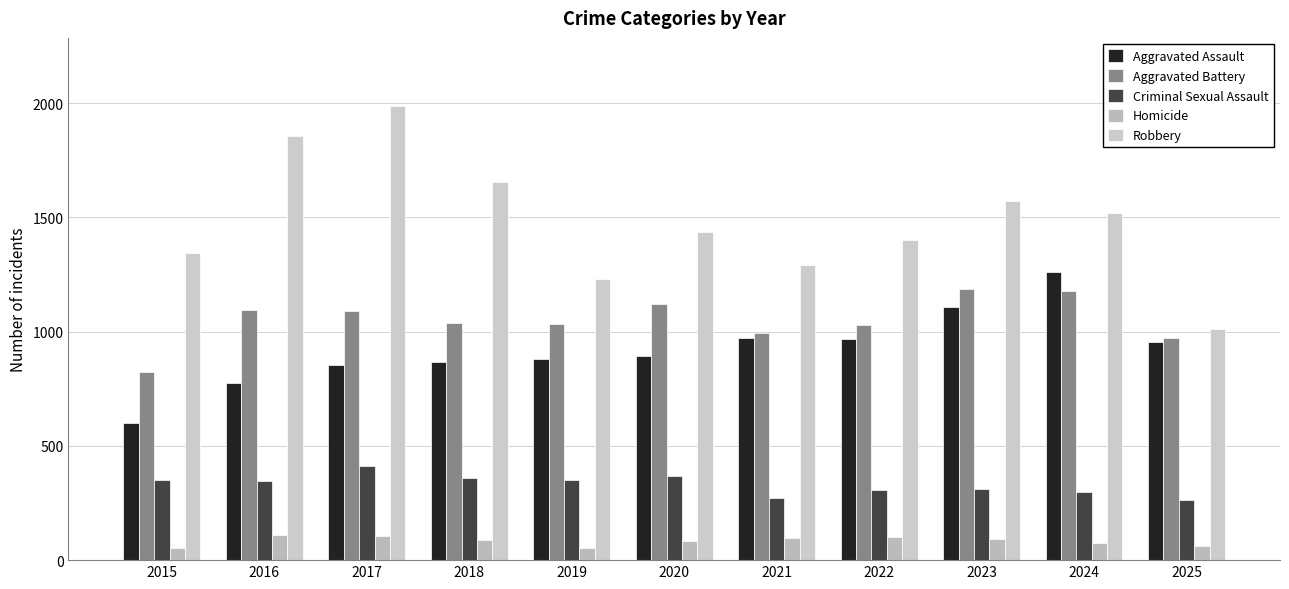

What is the minimum value shown in the chart?

52